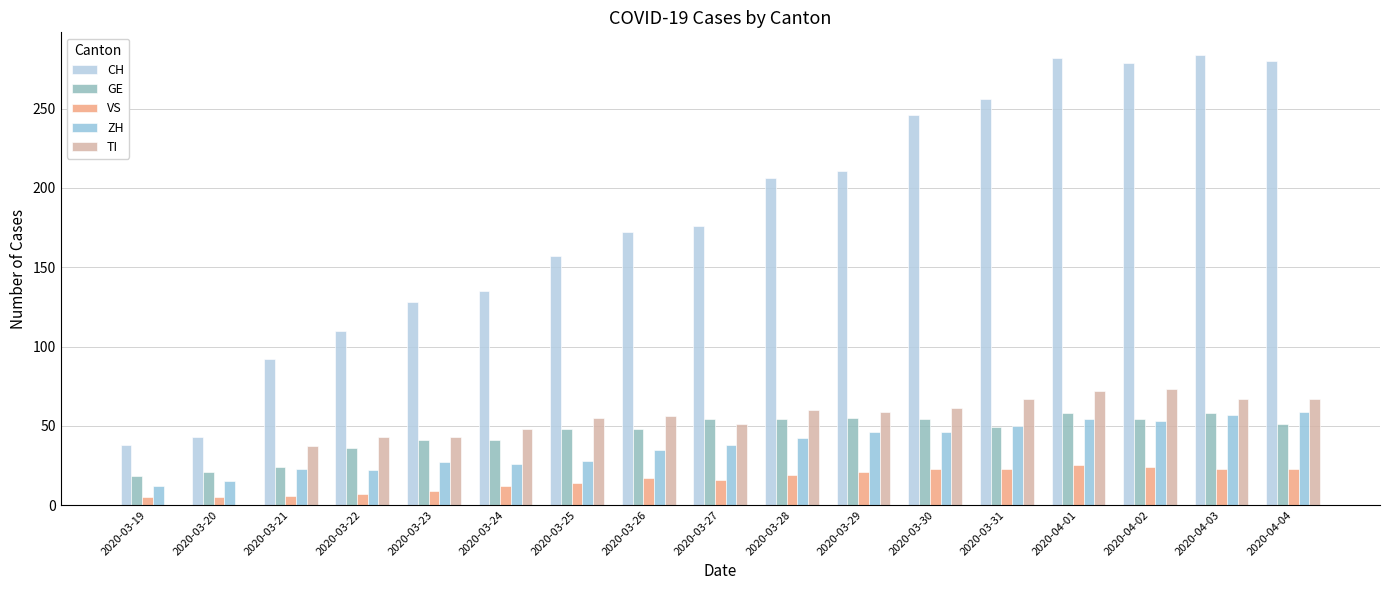

Are the bars horizontal?

No